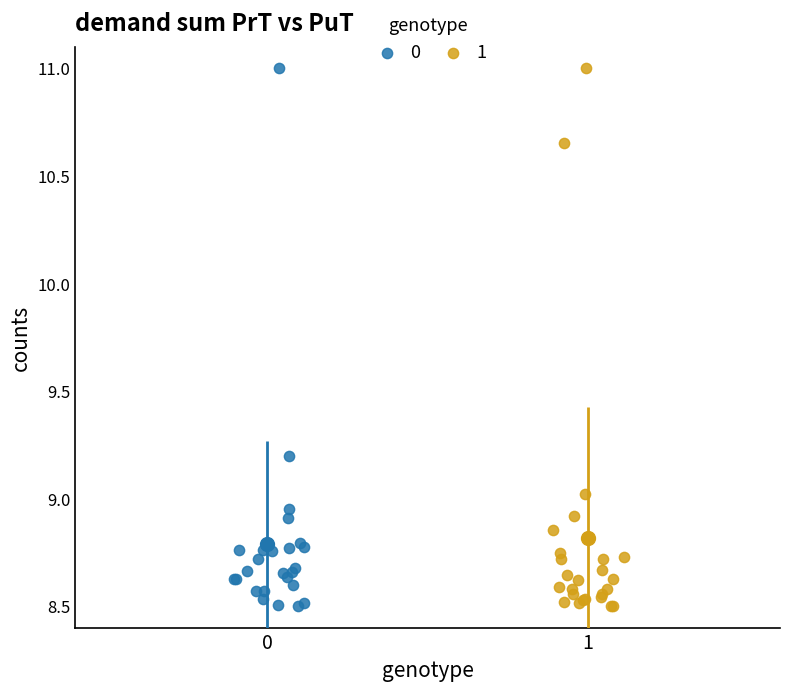

What are all the series names shown in the legend?

0, 1